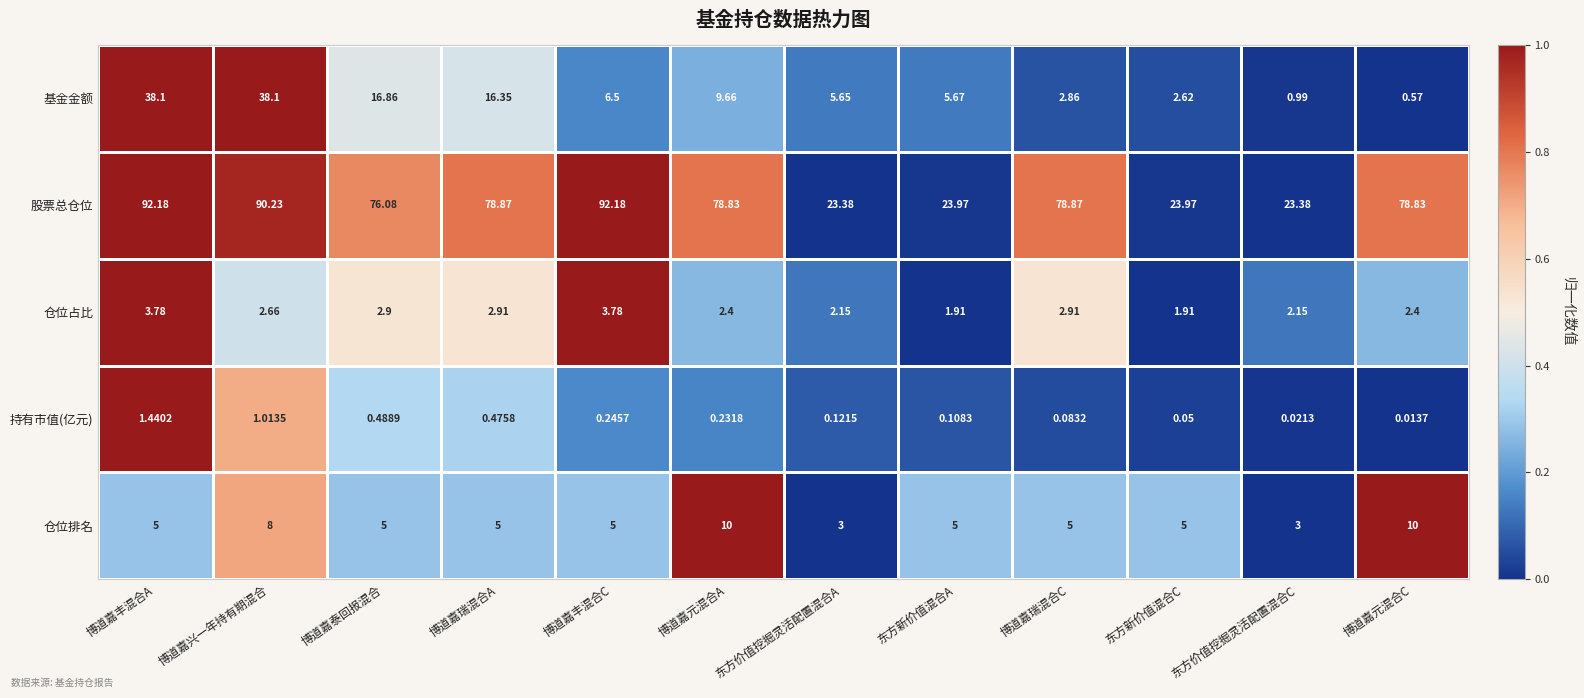

List the series in order of their peak value, lowest first.

持有市值(亿元), 仓位占比, 仓位排名, 基金金额, 股票总仓位